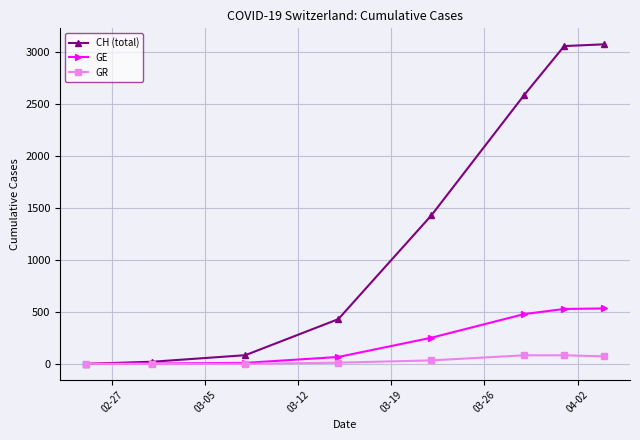

What is the maximum value shown in the chart?

3075